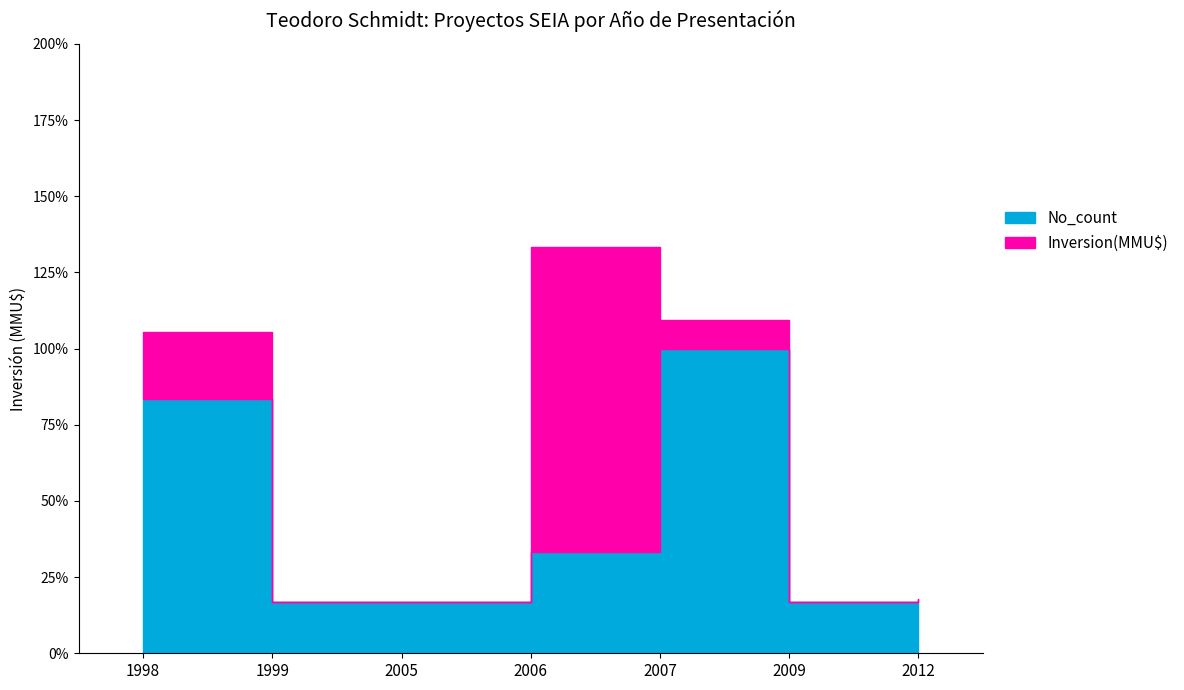

Reading left to right, what are all the values shown in this chart?

83.3	16.7	16.7	33.3	100.0	16.7	16.7